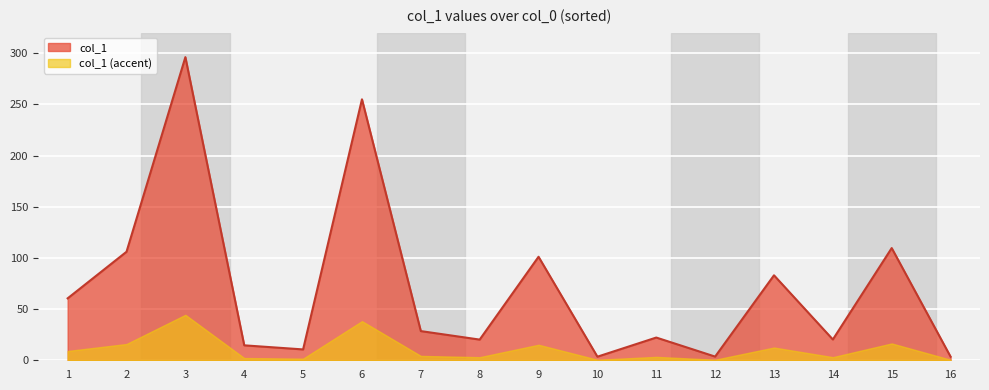

Reading left to right, extract all data points from this chart.

16=3.5	6=254.9	4=14.6	14=20.3	10=3.5	12=3.6	1=60.5	7=28.5	5=10.6	2=106.0	13=83.0	11=22.2	8=20.2	9=101.1	15=109.6	3=296.1